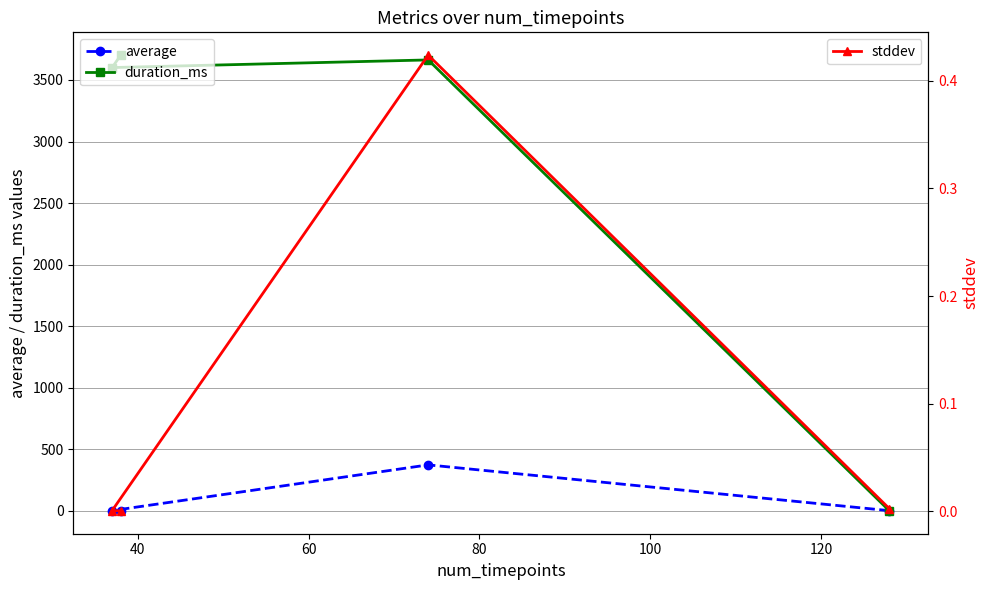

What is the average value of the duration_ms series?

2741.5